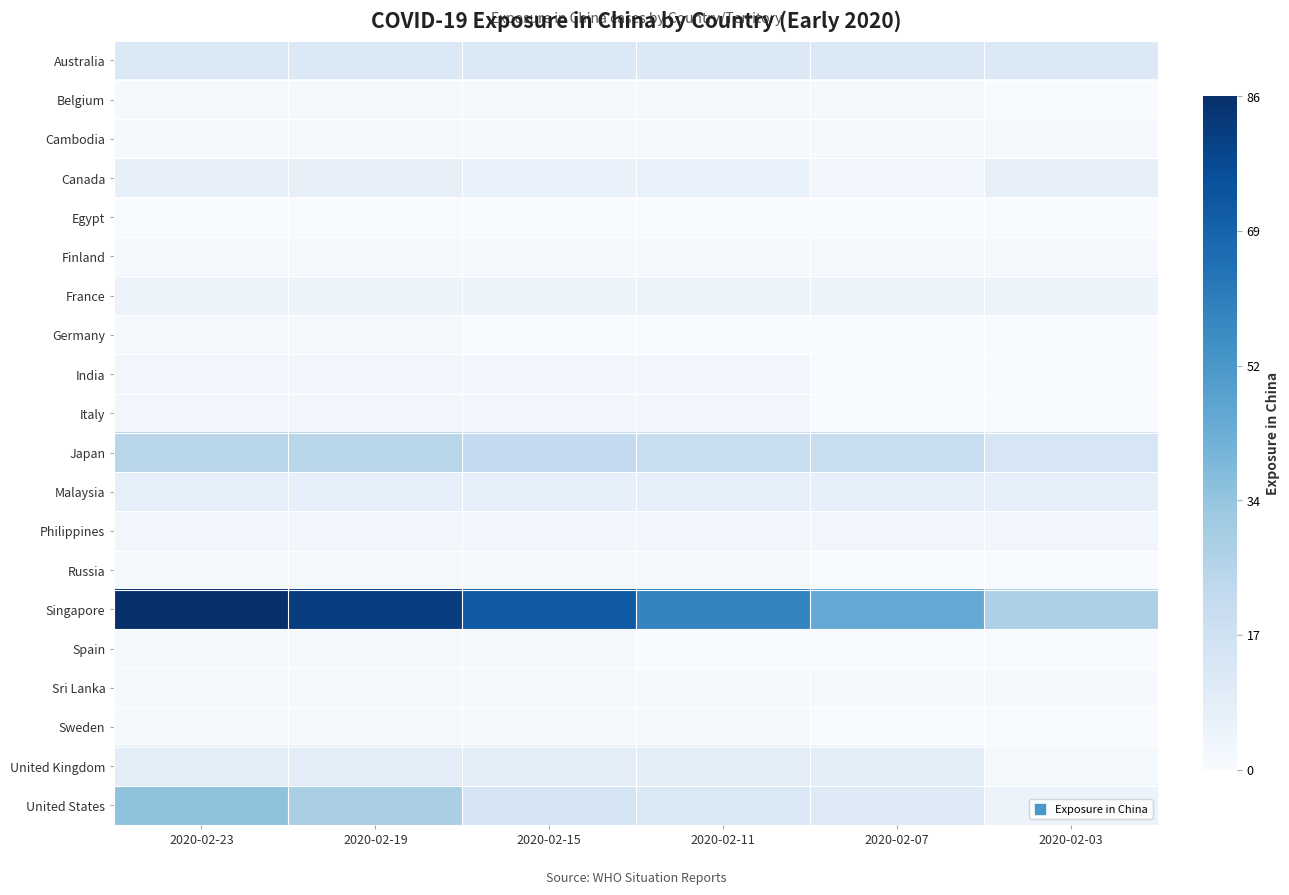

At how many categories does at least one series exceed 38?

5